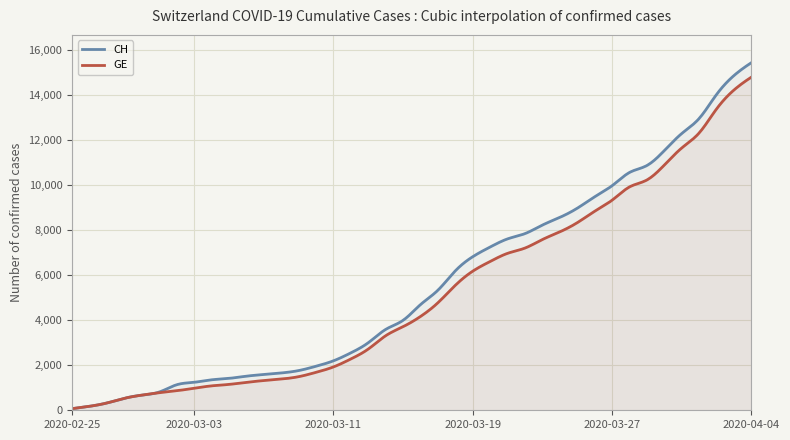

What is the spread (max minus min) of values at 2020-04-01?

642